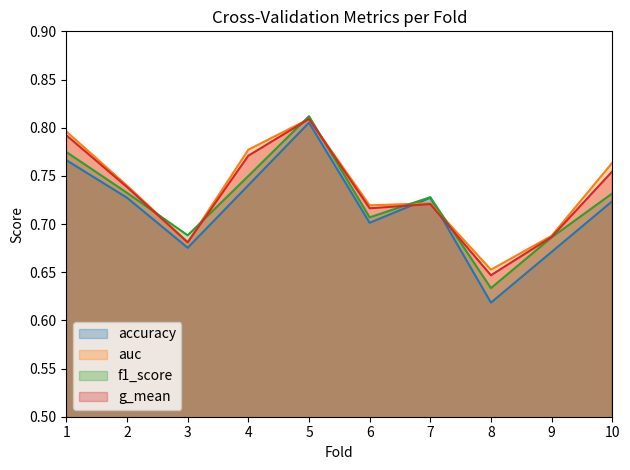

At which category does g_mean reach its first local valley?

3